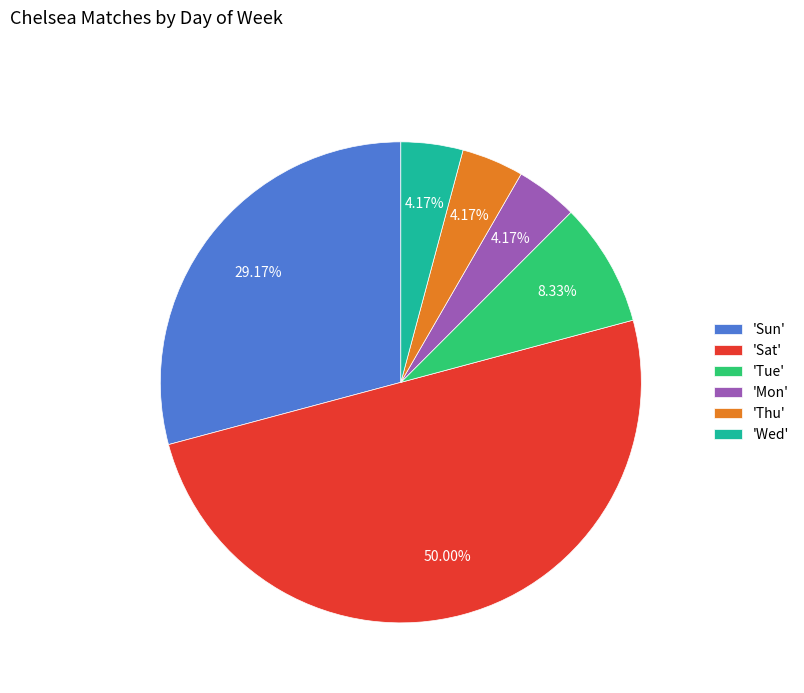

Combined, do 'Wed' and 'Sat' account for over 50%?

Yes